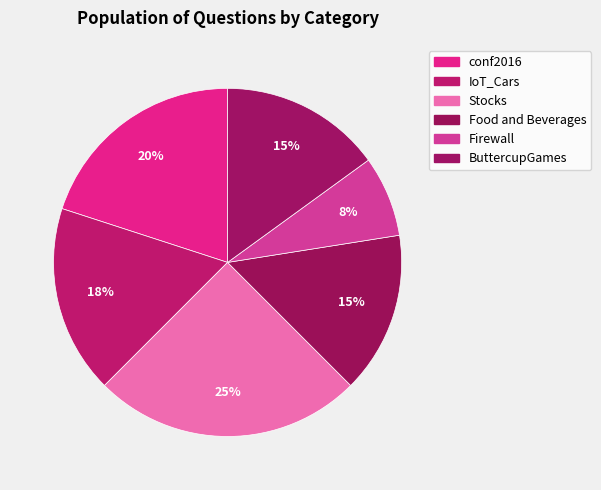

Rank the categories by value from lowest to highest.

Firewall, Food and Beverages, ButtercupGames, IoT_Cars, conf2016, Stocks